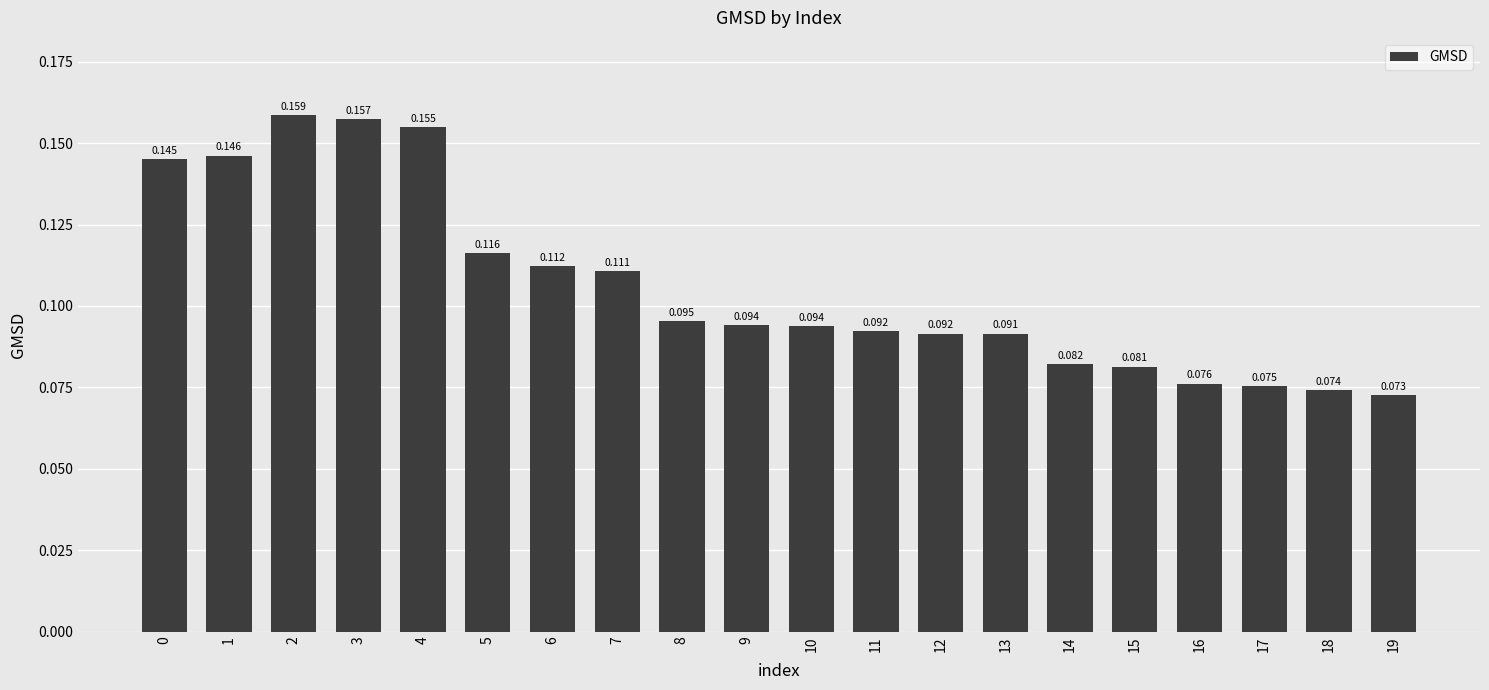

Reading right to left, transcribe all the data shown in this chart.

19=0.1	18=0.1	17=0.1	16=0.1	15=0.1	14=0.1	13=0.1	12=0.1	11=0.1	10=0.1	9=0.1	8=0.1	7=0.1	6=0.1	5=0.1	4=0.2	3=0.2	2=0.2	1=0.1	0=0.1